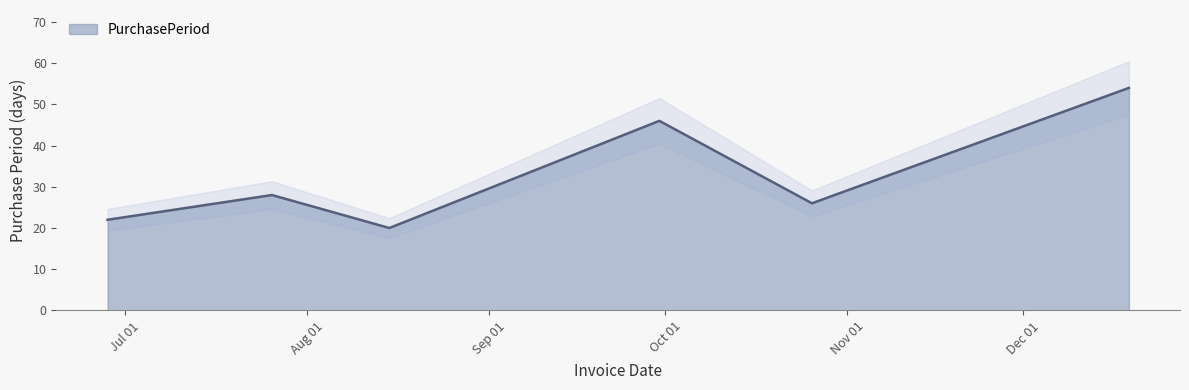

Reading left to right, what are all the values shown in this chart?

2016-06-28=22	2016-07-26=28	2016-08-15=20	2016-09-30=46	2016-10-26=26	2016-12-19=54